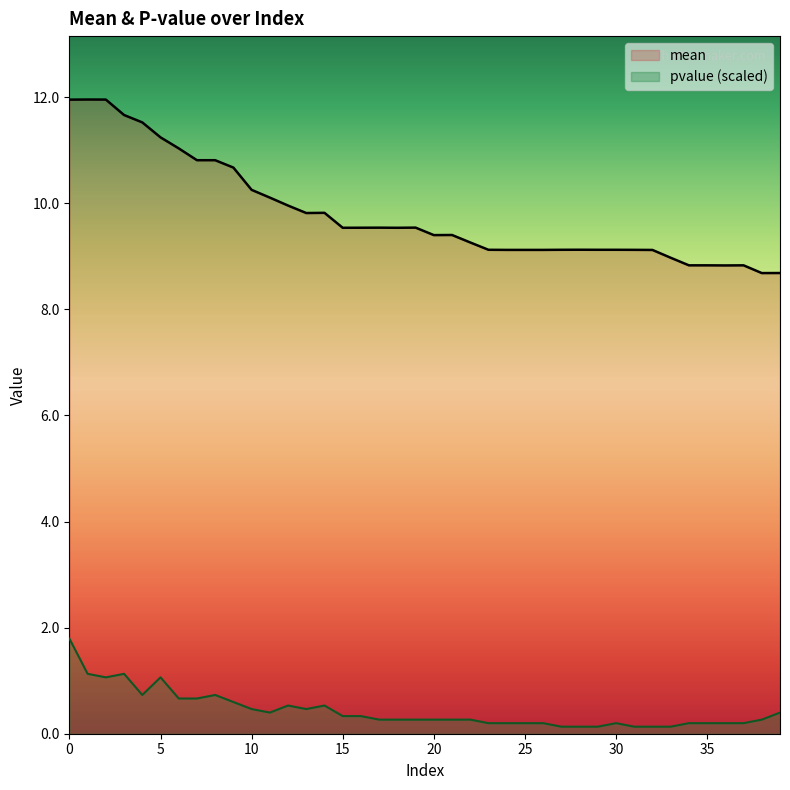

What are all the series names shown in the legend?

mean, pvalue (scaled)